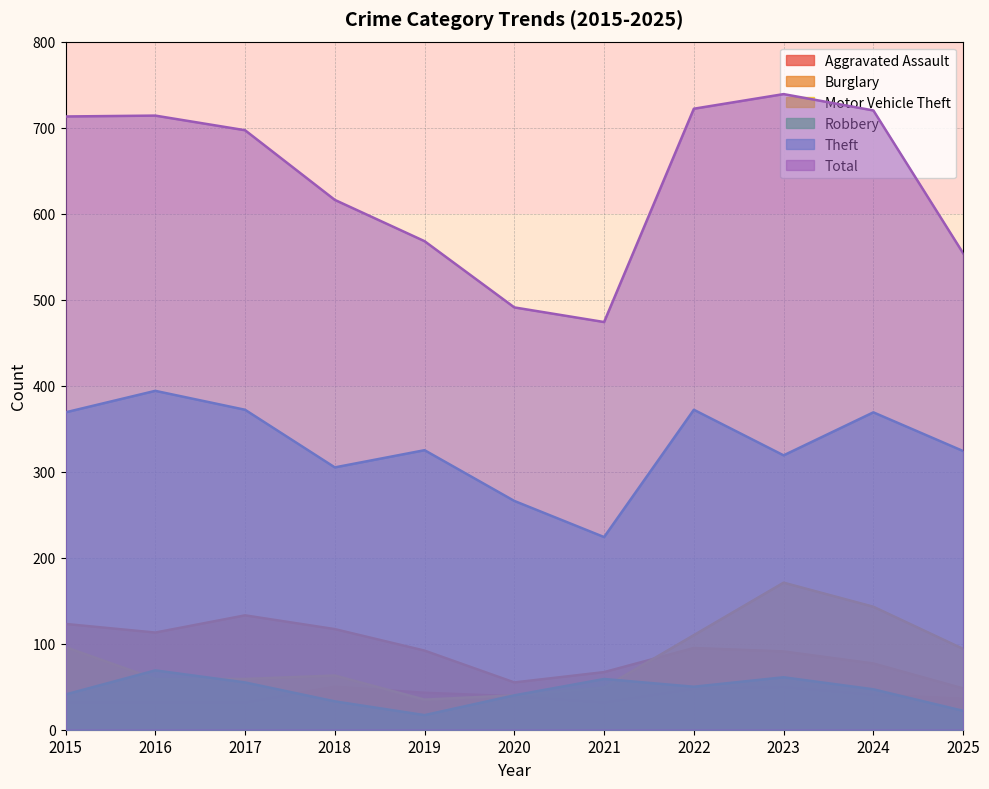

True or false: Motor Vehicle Theft and Burglary cross at least once.

True